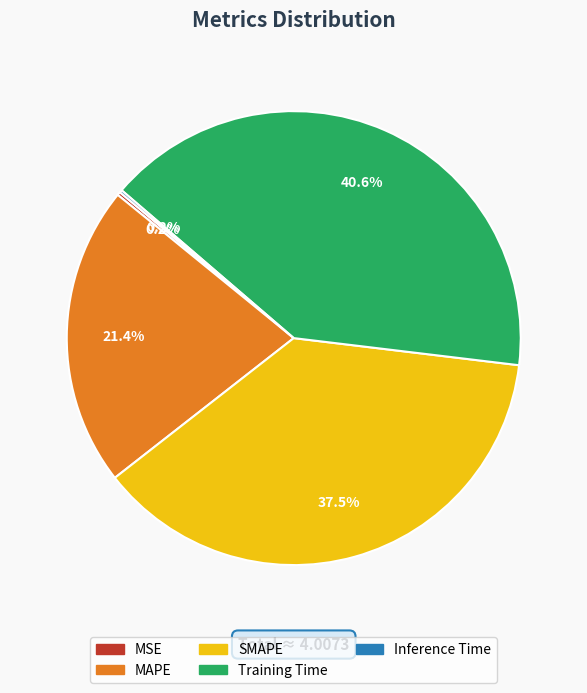

Is it true that SMAPE is 29% of the pie?

False